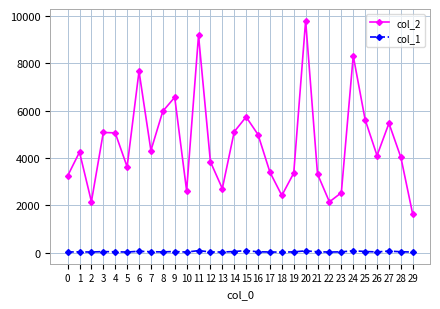

Rank the series by their maximum value, from lowest to highest.

col_1, col_2